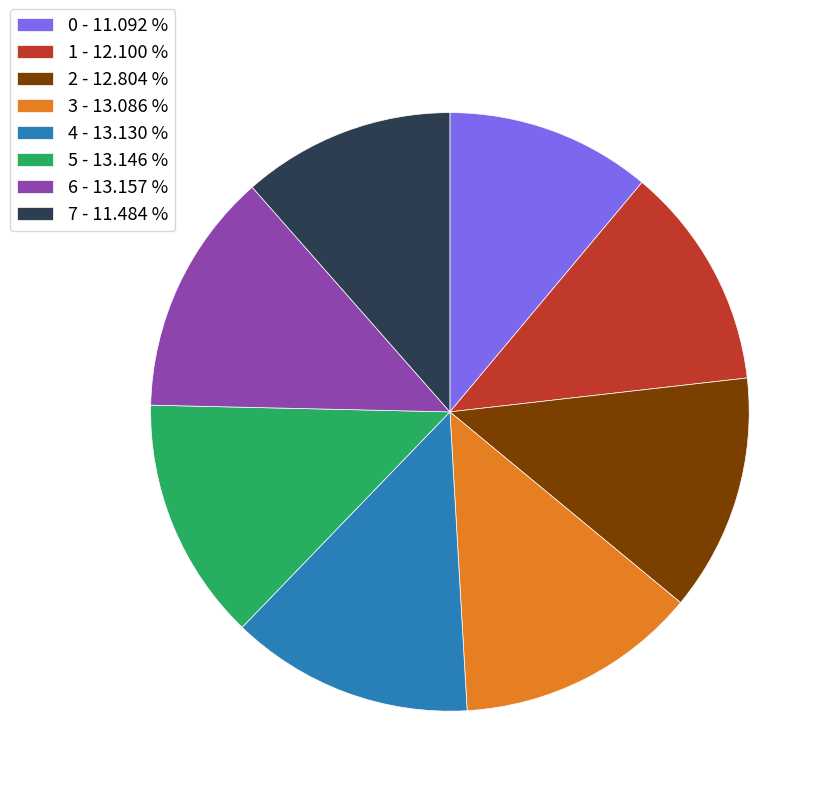

Does any single category account for the majority?

No